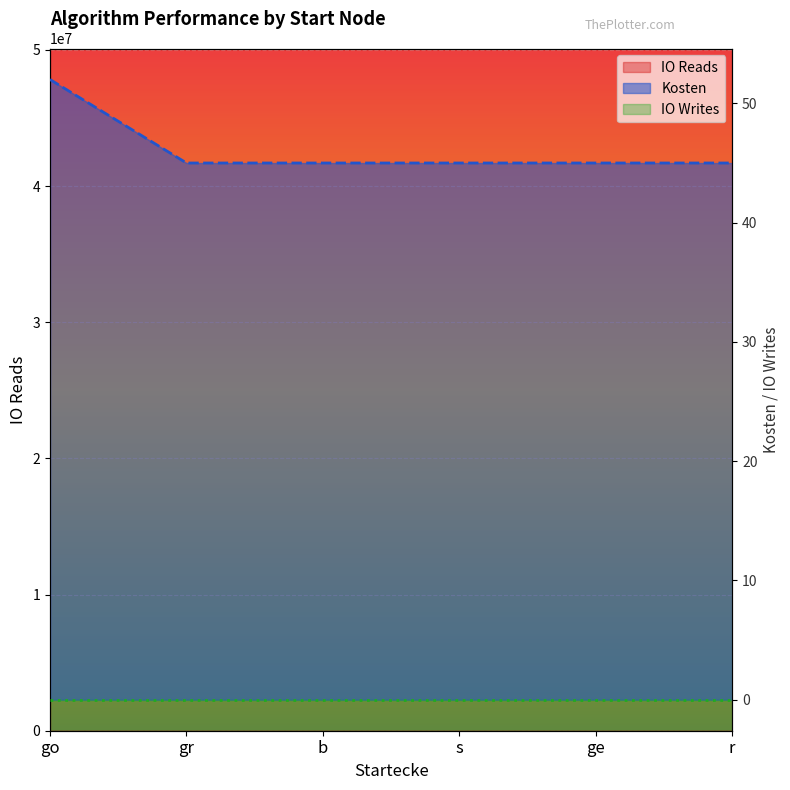

Count the number of categories in the chart.

6